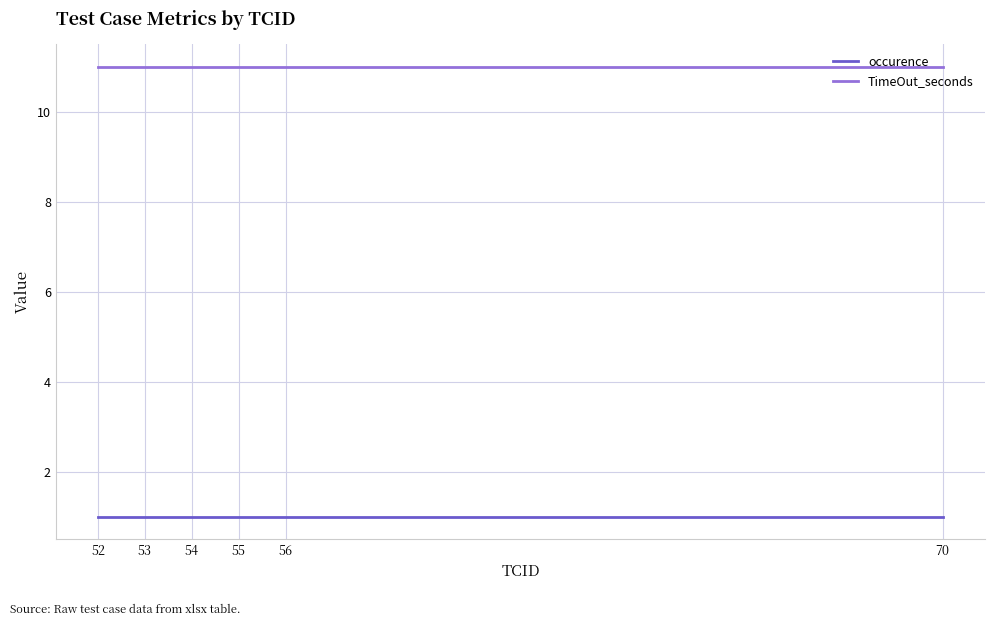

The occurence series shows 1 at 70. True or false?

True